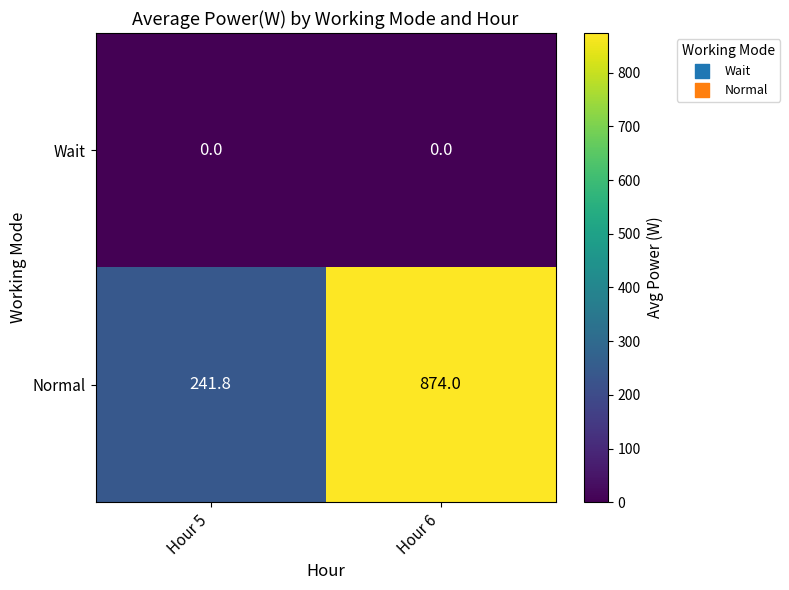

Reading left to right, what are all the values shown in this chart?

Wait: 0.0	0.0
Normal: 241.8	874.0